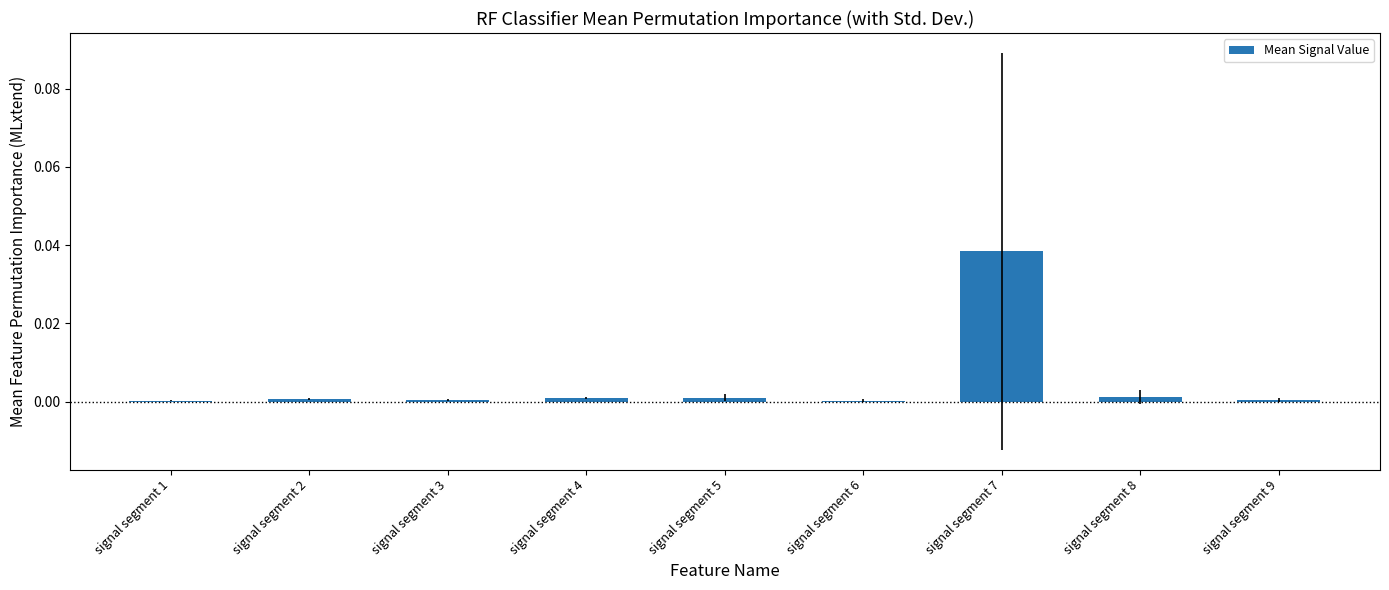

Count the number of categories in the chart.

9